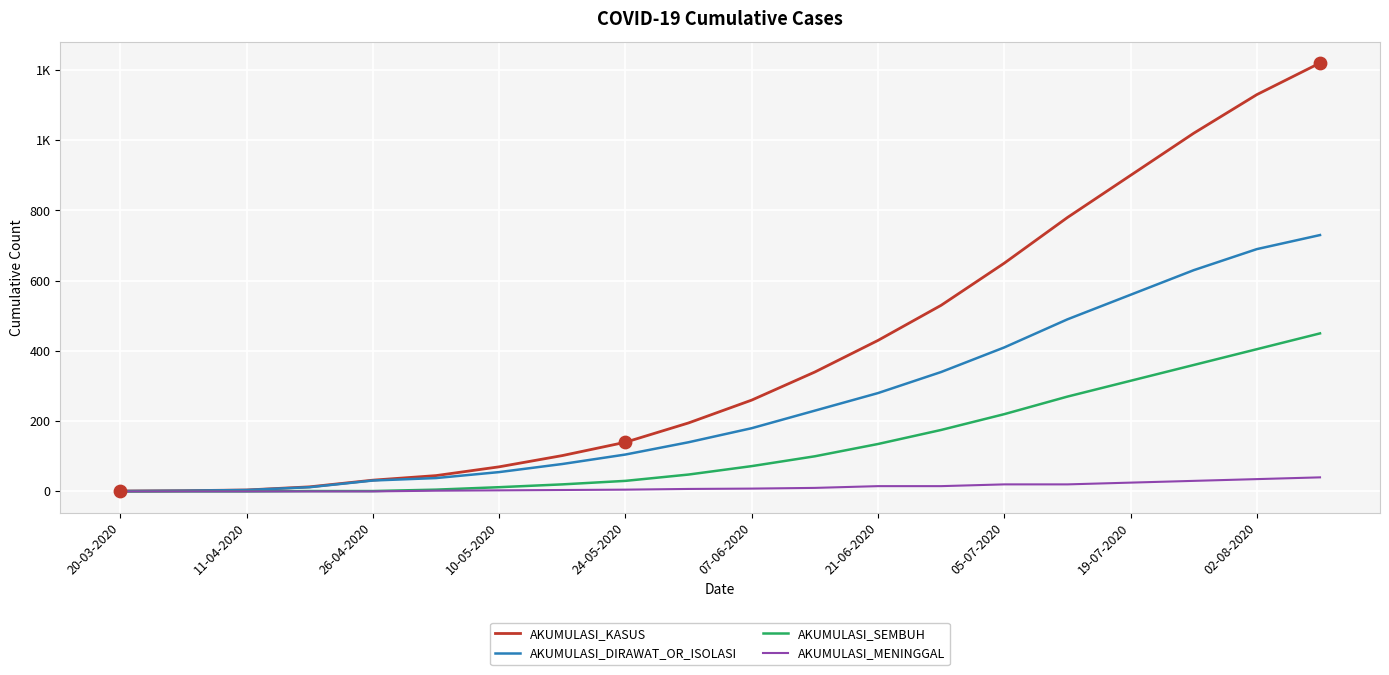

At how many categories does at least one series exceed 1207?

1